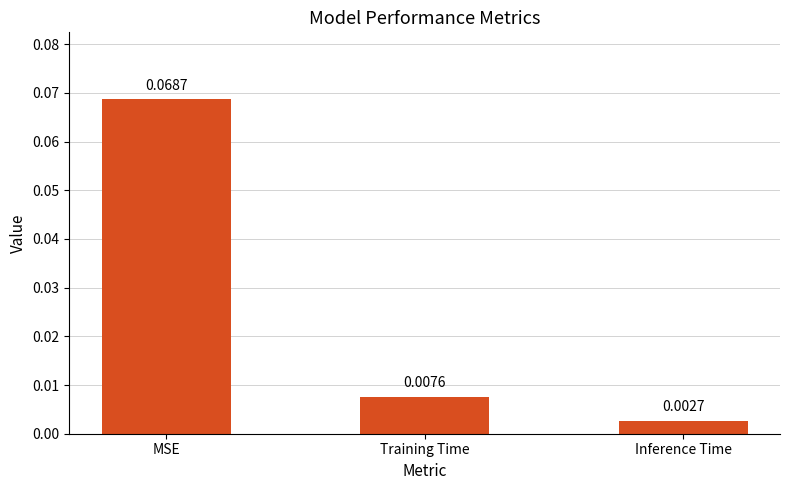

How many bars are there in total?

3